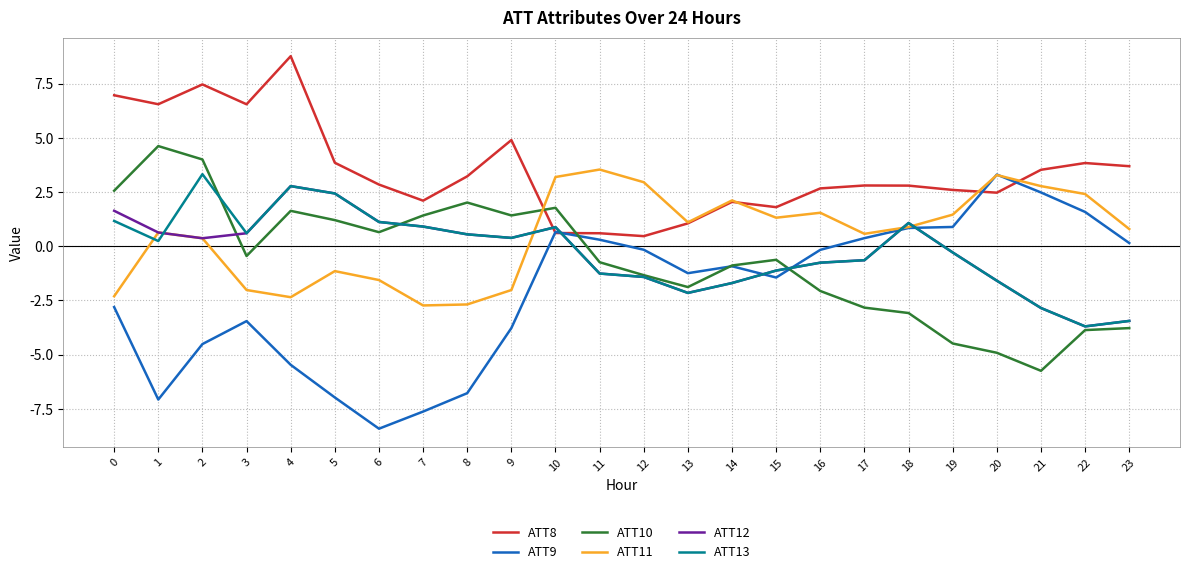

Is the value of ATT10 at 7 greater than the value of ATT8 at 11?

Yes